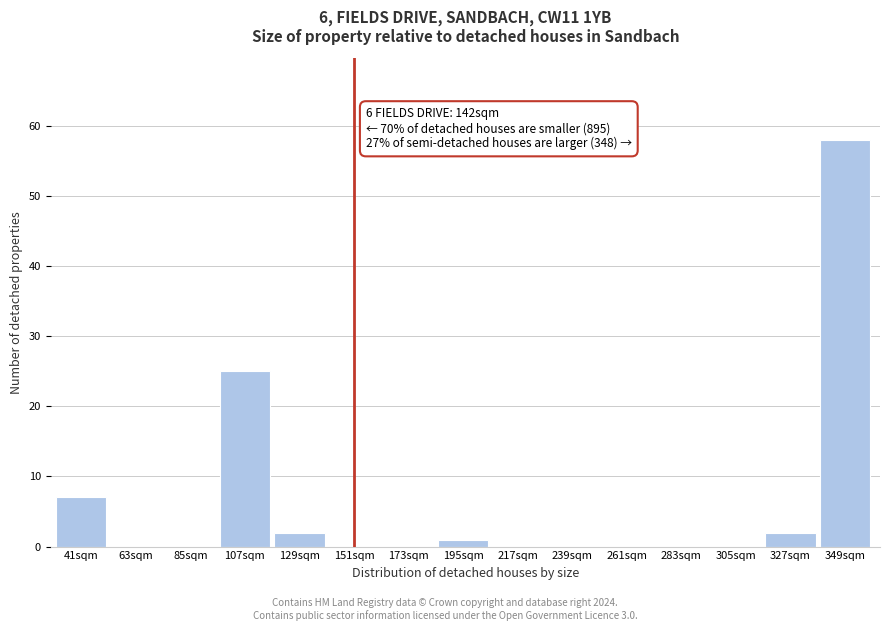

Reading left to right, list all the values displayed in this chart.

41sqm=7	63sqm=0	85sqm=0	107sqm=25	129sqm=2	151sqm=0	173sqm=0	195sqm=1	217sqm=0	239sqm=0	261sqm=0	283sqm=0	305sqm=0	327sqm=2	349sqm=58